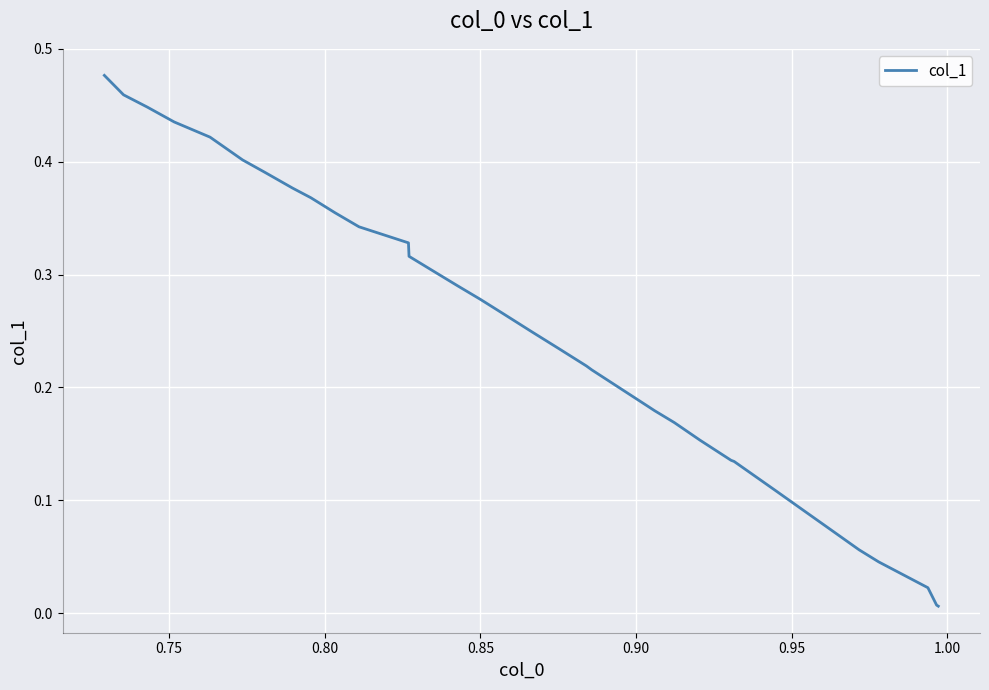

The value at 15 is 0.3. True or false?

False